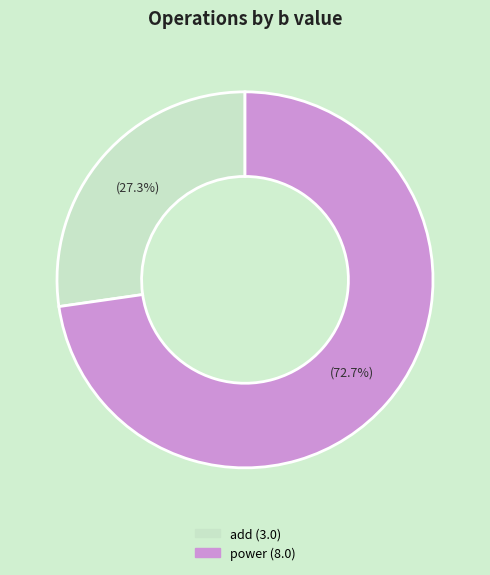

Which category has the smallest portion of the pie?

add